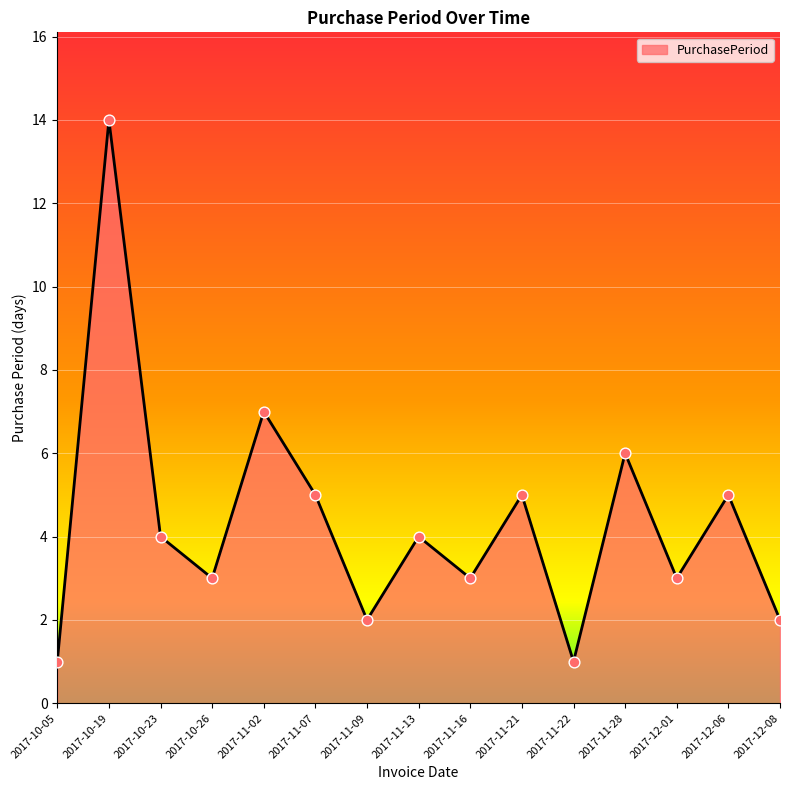

Which has a higher value, 2017-10-05 or 2017-11-28?

2017-11-28